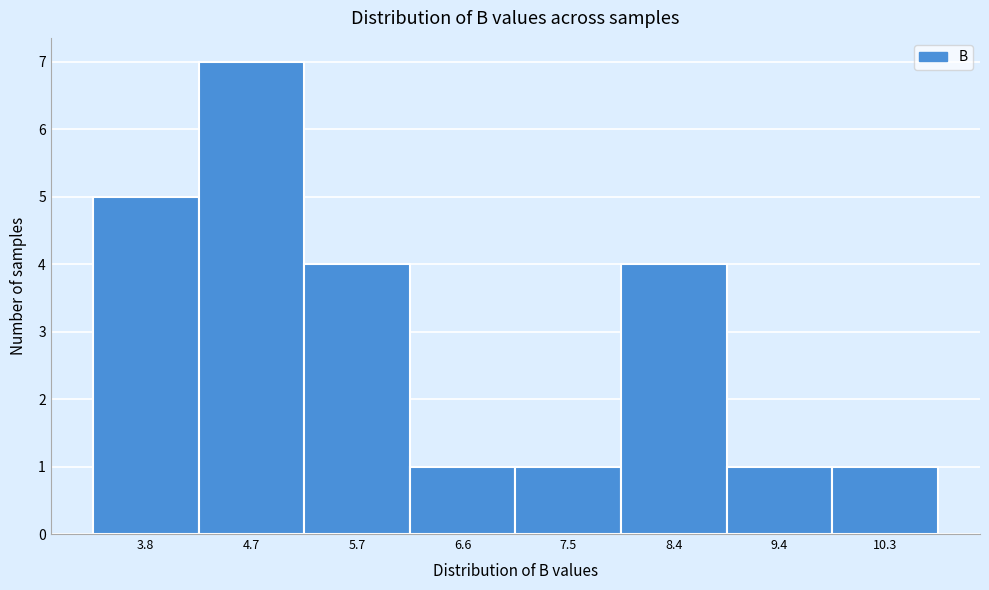

Reading left to right, list all the values displayed in this chart.

5	7	4	1	1	4	1	1